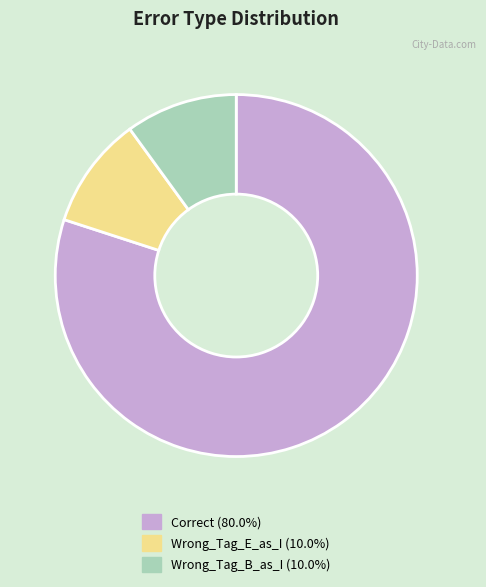

Approximately how many times larger is the value at Correct compared to Wrong_Tag_B_as_I?

8.0